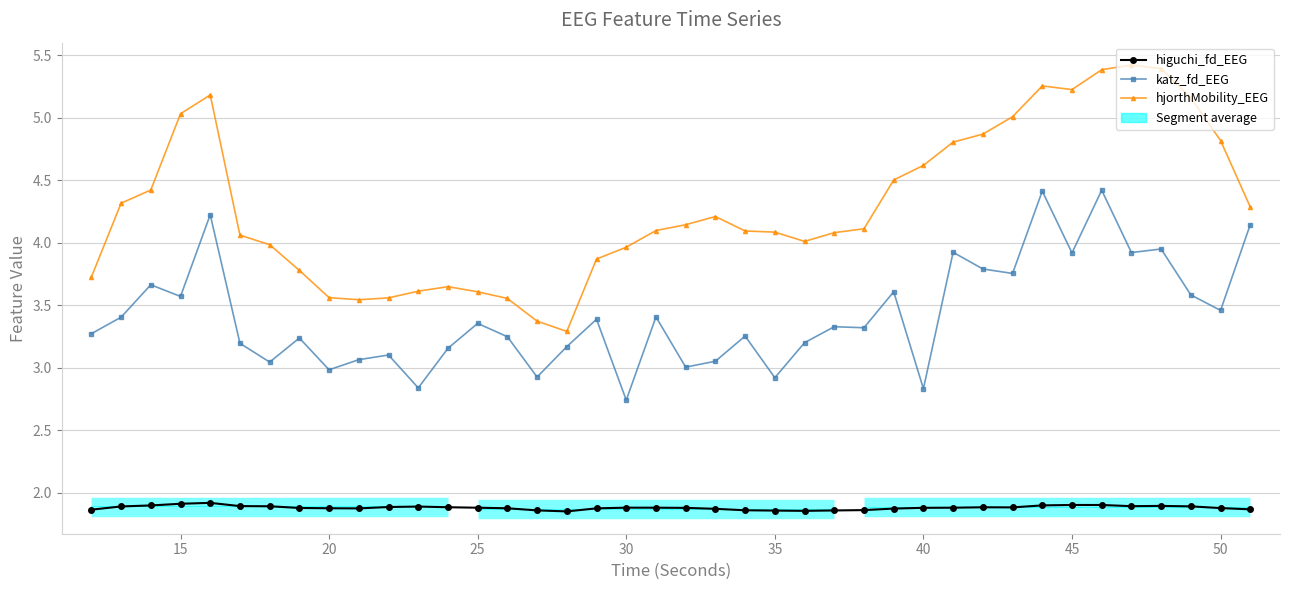

How many series are shown in this chart?

3